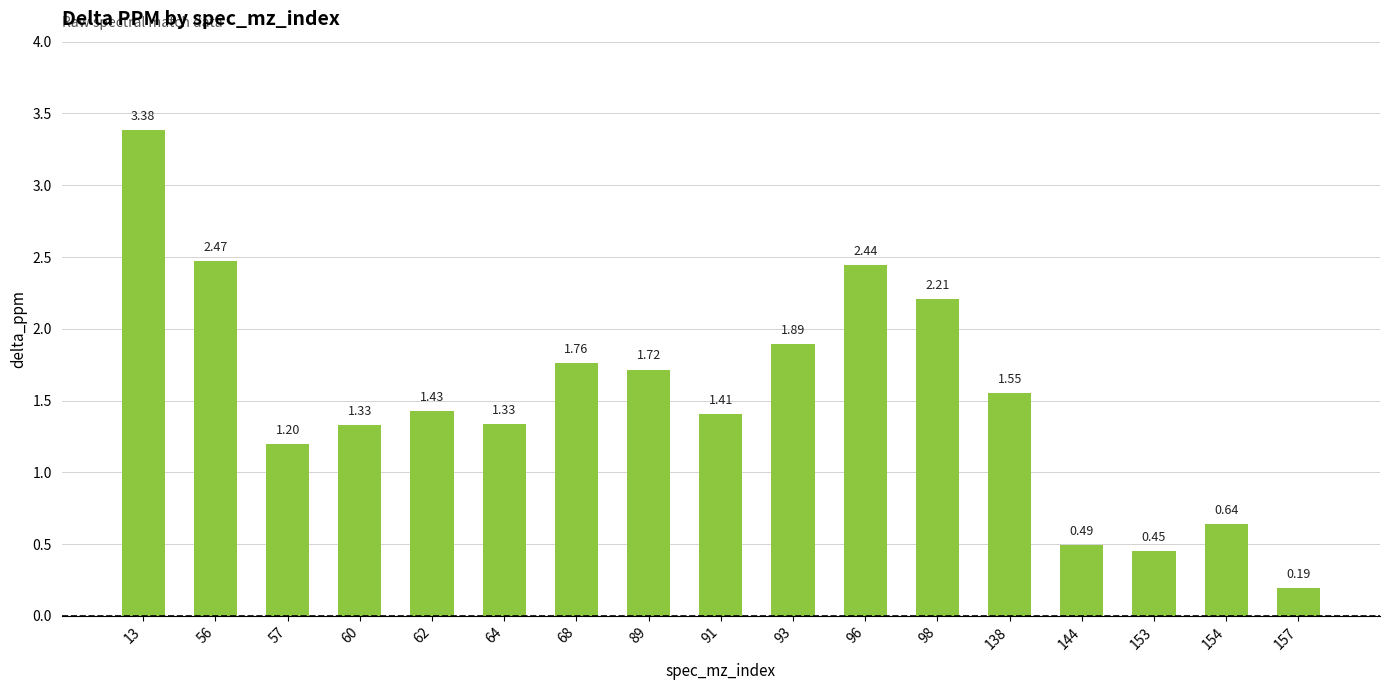

At which category does the chart reach its minimum across all series?

157